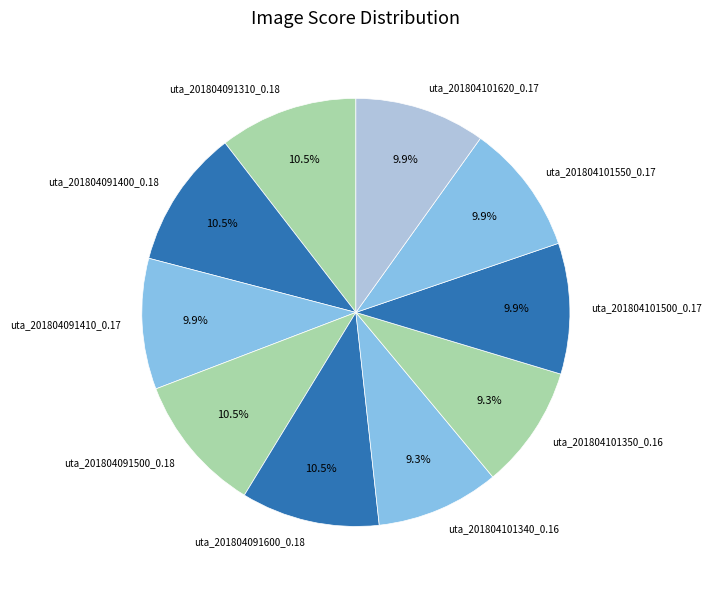

How much of the chart is everything except uta_201804091500_0.18?

89.5%